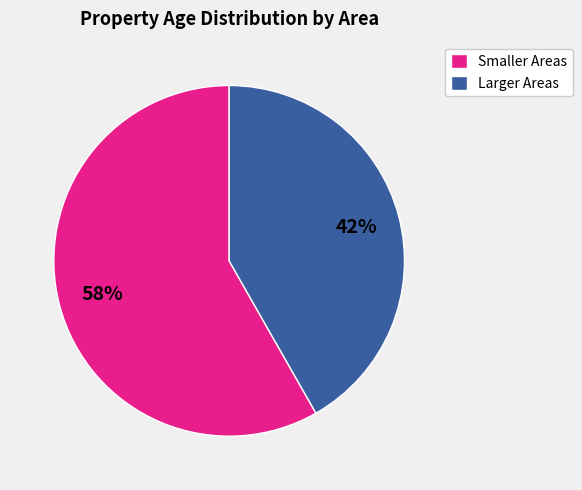

Count the number of slices in the pie.

2